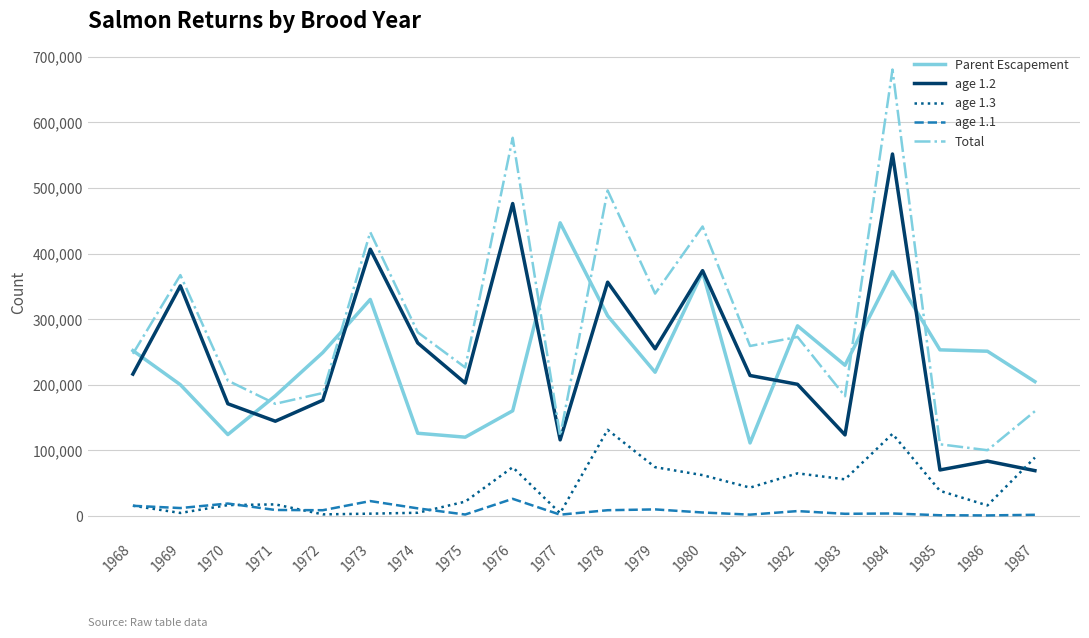

Rank the series by their maximum value, from highest to lowest.

Total, age 1.2, Parent Escapement, age 1.3, age 1.1